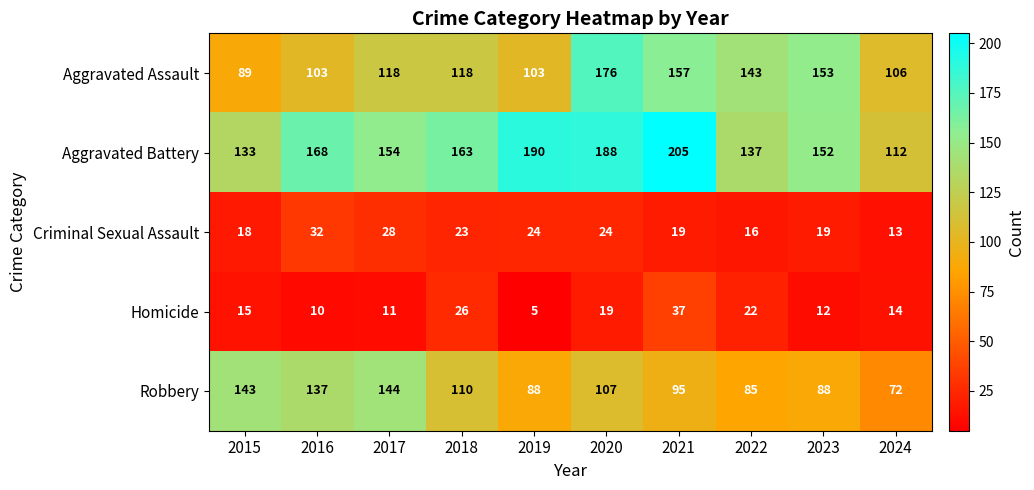

What is the difference between the maximum and minimum values in the Criminal Sexual Assault series?

19